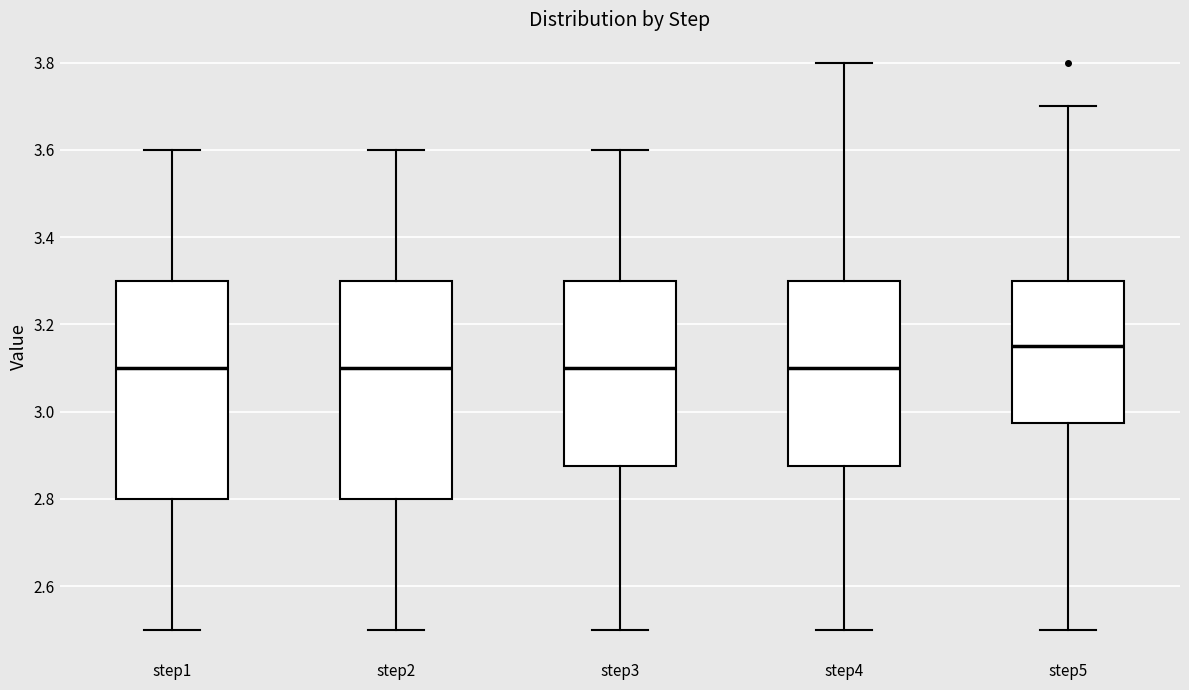

Reading left to right, read every box against the y-axis: the position of its median line, the range the box covers, and the ends of its whiskers. The values are not printed on the chart, so give them approximately, as read against the axis.

step1: median 3.10, box 2.80 to 3.30, whiskers 2.50 to 3.60
step2: median 3.10, box 2.80 to 3.30, whiskers 2.50 to 3.60
step3: median 3.10, box 2.88 to 3.30, whiskers 2.50 to 3.60
step4: median 3.10, box 2.88 to 3.30, whiskers 2.50 to 3.80
step5: median 3.16, box 2.98 to 3.30, whiskers 2.50 to 3.70